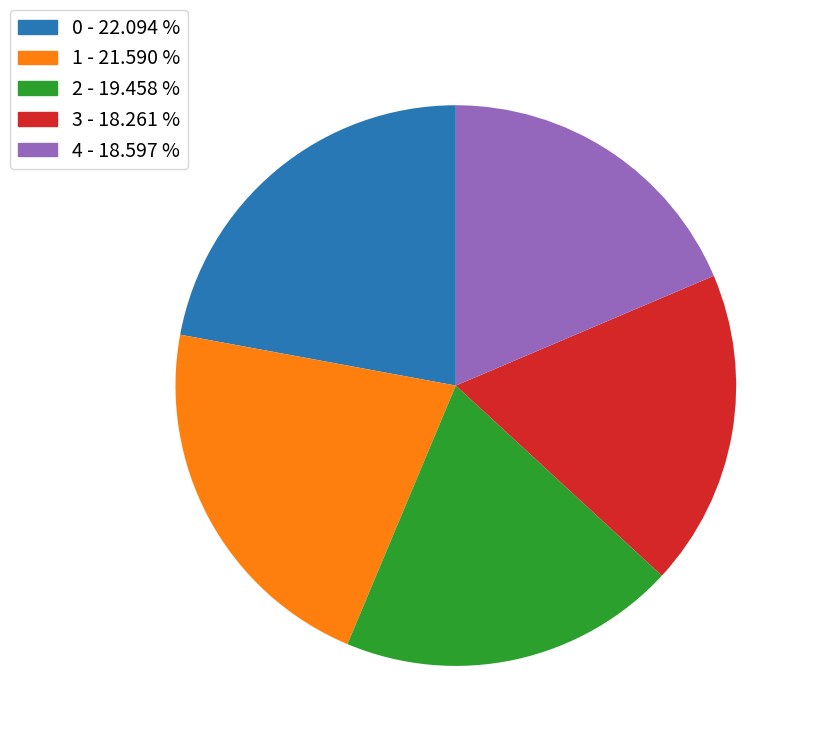

The 2 slice represents 19% of the pie. True or false?

True